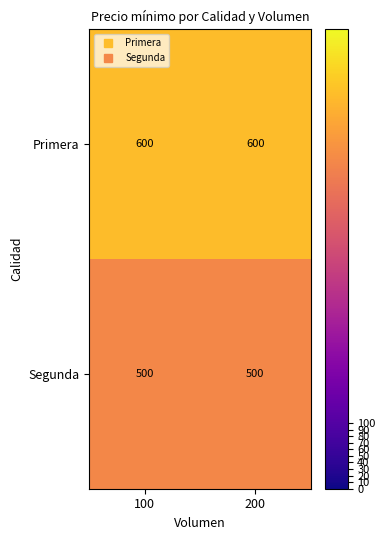

How many series are shown in this chart?

2